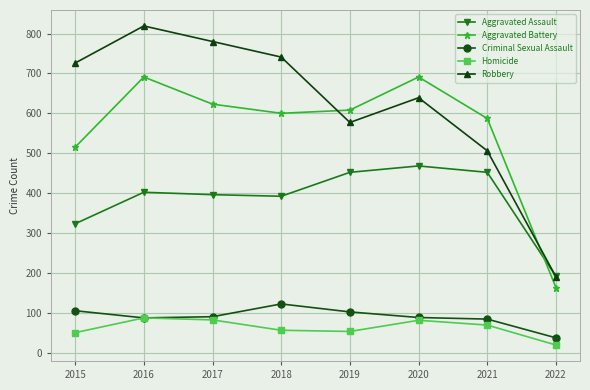

Does the chart have visible grid lines?

Yes